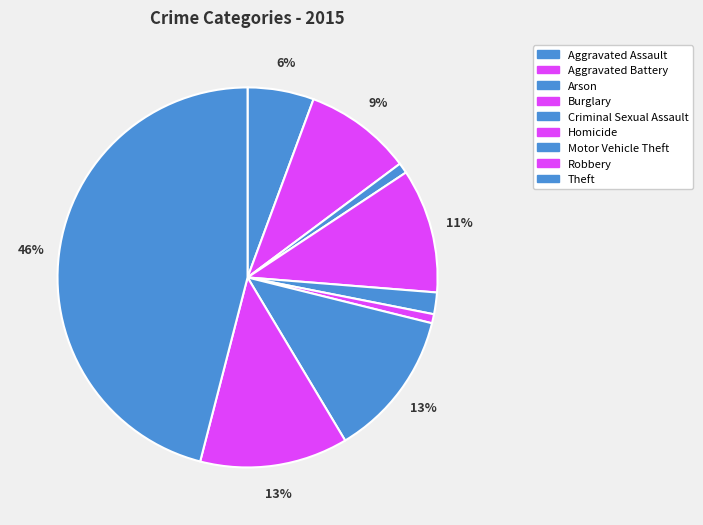

How many slices are in this pie chart?

9